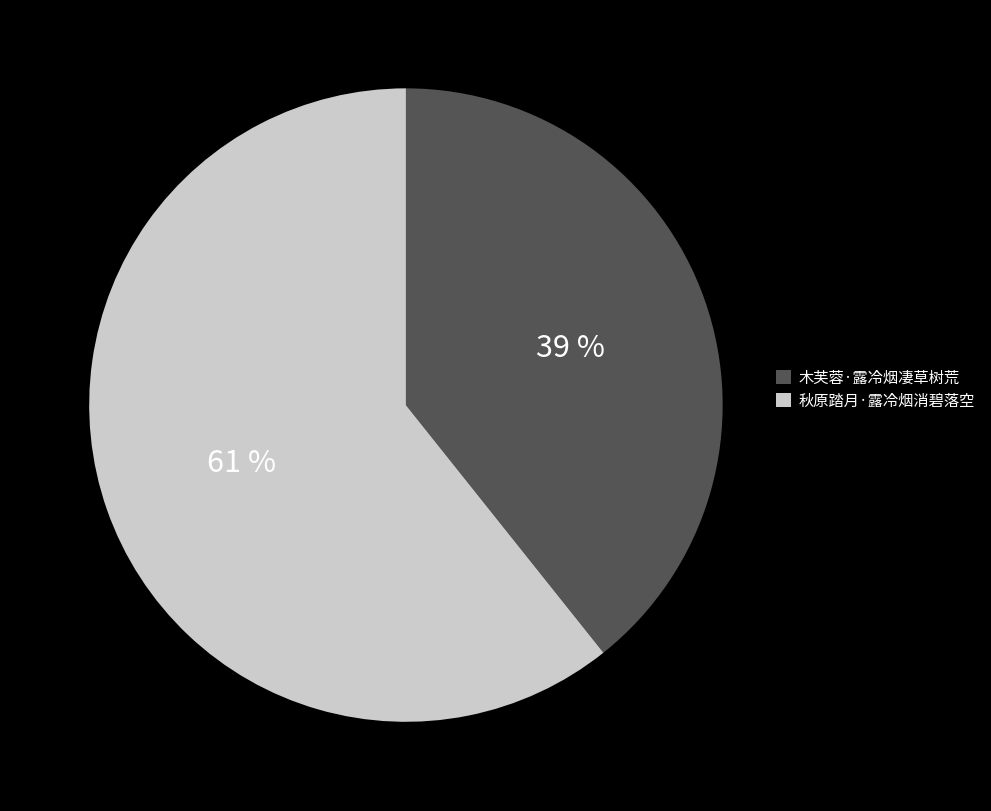

Does 木芙蓉·露冷烟凄草树荒 represent more than half of the total?

No